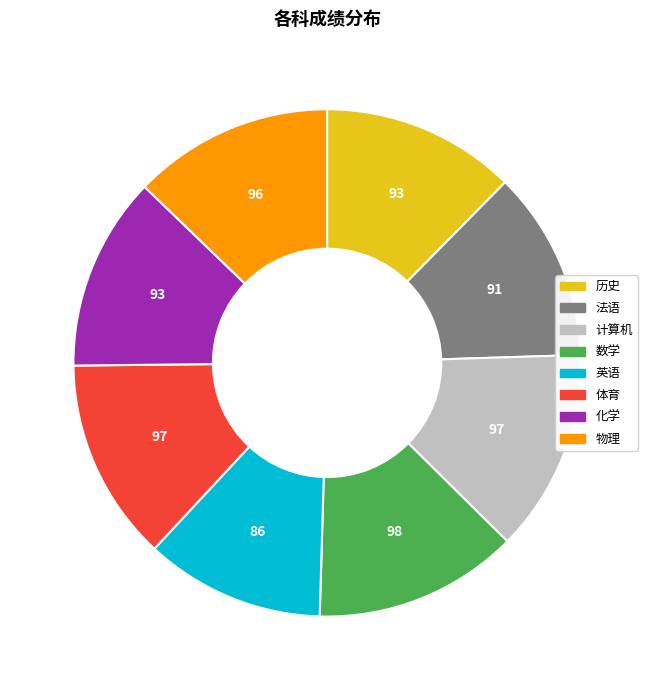

What is the smallest slice in the pie chart?

英语